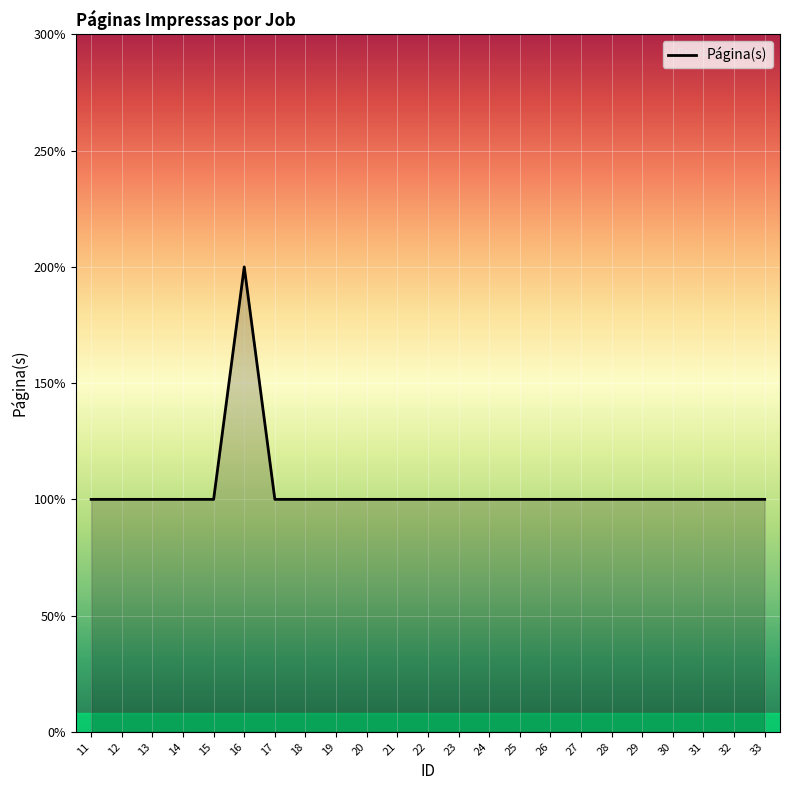

The value at 30 is 1. True or false?

True